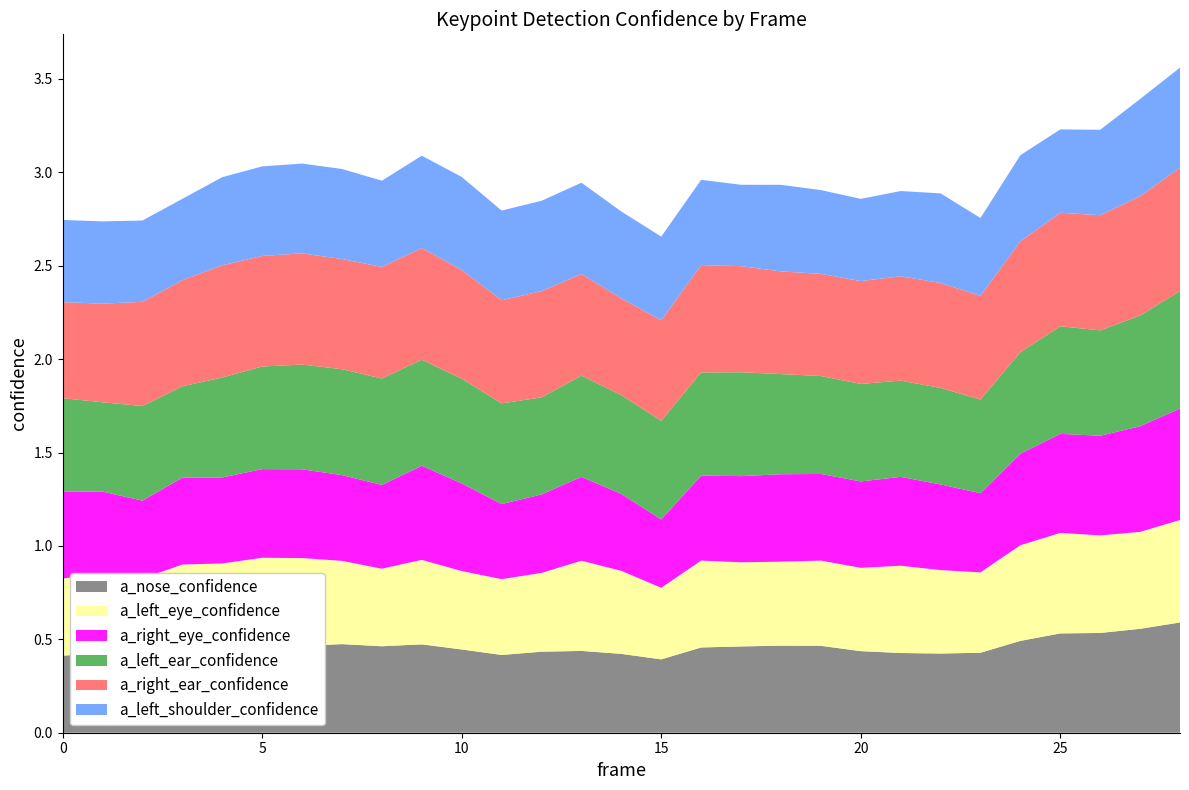

Reading left to right, extract all data points from this chart.

a_nose_confidence: 0=0.4	1=0.4	2=0.4	3=0.4	4=0.5	5=0.5	6=0.5	7=0.5	8=0.5	9=0.5	10=0.4	11=0.4	12=0.4	13=0.4	14=0.4	15=0.4	16=0.5	17=0.5	18=0.5	19=0.5	20=0.4	21=0.4	22=0.4	23=0.4	24=0.5	25=0.5	26=0.5	27=0.6	28=0.6
a_left_eye_confidence: 0=0.4	1=0.4	2=0.4	3=0.5	4=0.5	5=0.5	6=0.5	7=0.4	8=0.4	9=0.5	10=0.4	11=0.4	12=0.4	13=0.5	14=0.4	15=0.4	16=0.5	17=0.5	18=0.4	19=0.5	20=0.4	21=0.5	22=0.4	23=0.4	24=0.5	25=0.5	26=0.5	27=0.5	28=0.5
a_right_eye_confidence: 0=0.5	1=0.4	2=0.4	3=0.5	4=0.5	5=0.5	6=0.5	7=0.5	8=0.4	9=0.5	10=0.5	11=0.4	12=0.4	13=0.4	14=0.4	15=0.4	16=0.5	17=0.5	18=0.5	19=0.5	20=0.5	21=0.5	22=0.5	23=0.4	24=0.5	25=0.5	26=0.5	27=0.6	28=0.6
a_left_ear_confidence: 0=0.5	1=0.5	2=0.5	3=0.5	4=0.5	5=0.5	6=0.6	7=0.6	8=0.6	9=0.6	10=0.6	11=0.5	12=0.5	13=0.5	14=0.5	15=0.5	16=0.6	17=0.6	18=0.5	19=0.5	20=0.5	21=0.5	22=0.5	23=0.5	24=0.5	25=0.6	26=0.6	27=0.6	28=0.6
a_right_ear_confidence: 0=0.5	1=0.5	2=0.6	3=0.6	4=0.6	5=0.6	6=0.6	7=0.6	8=0.6	9=0.6	10=0.6	11=0.6	12=0.6	13=0.5	14=0.5	15=0.5	16=0.6	17=0.6	18=0.5	19=0.5	20=0.6	21=0.6	22=0.6	23=0.6	24=0.6	25=0.6	26=0.6	27=0.6	28=0.7
a_left_shoulder_confidence: 0=0.4	1=0.4	2=0.4	3=0.4	4=0.5	5=0.5	6=0.5	7=0.5	8=0.5	9=0.5	10=0.5	11=0.5	12=0.5	13=0.5	14=0.5	15=0.4	16=0.5	17=0.4	18=0.5	19=0.4	20=0.4	21=0.5	22=0.5	23=0.4	24=0.5	25=0.4	26=0.5	27=0.5	28=0.5